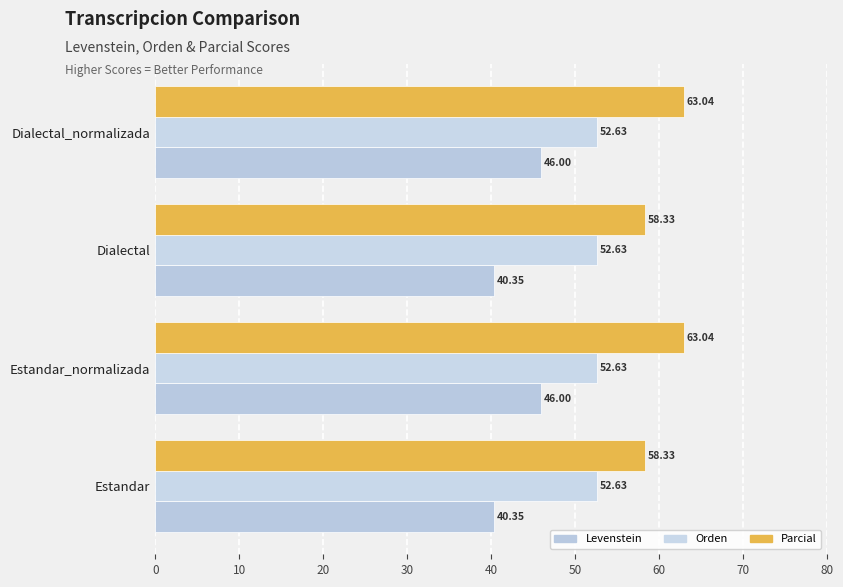

Which series has the widest spread of values?

Levenstein